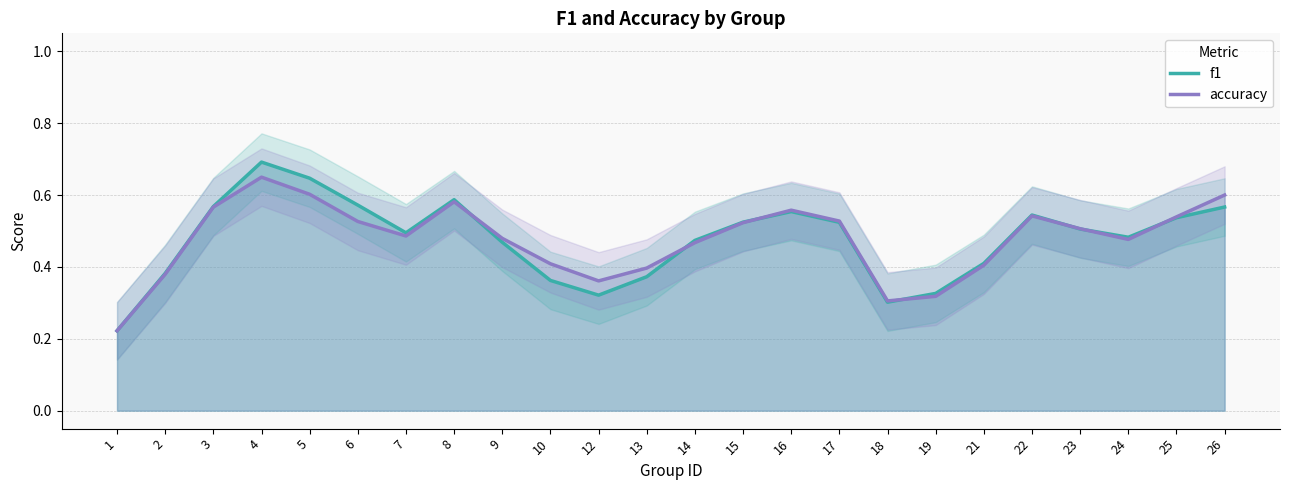

At which category is the sum across all series the highest?

4